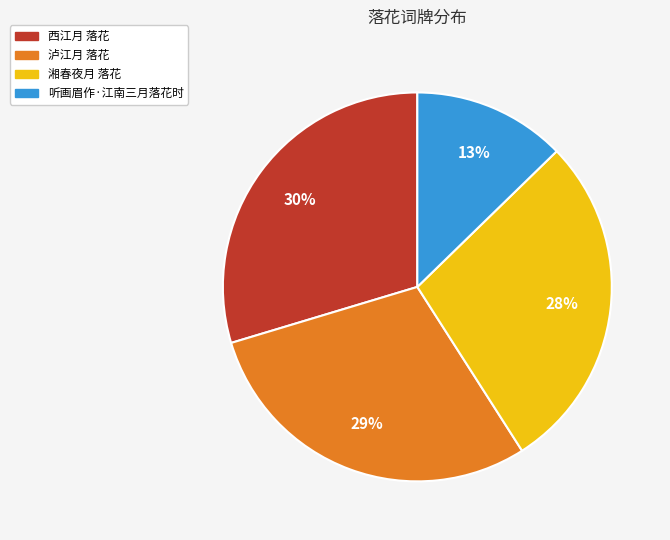

To the nearest percent, what percentage of the pie is 湘春夜月 落花?

28%